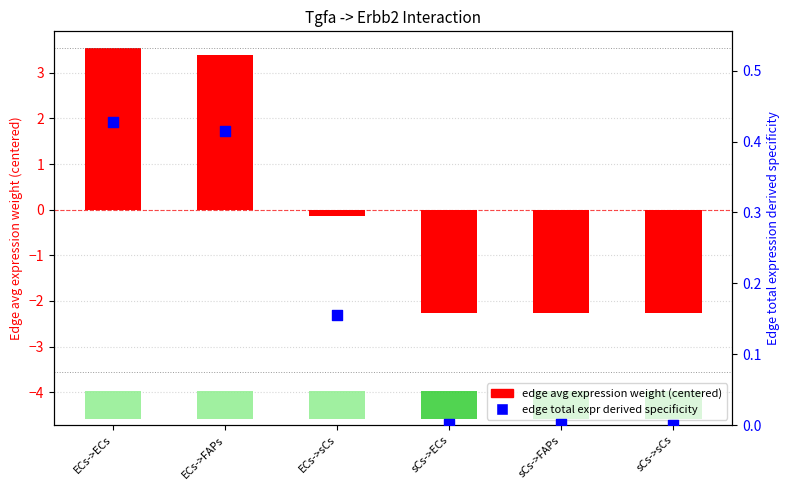

Which series reaches the minimum Y coordinate?

edge avg expression weight (centered)